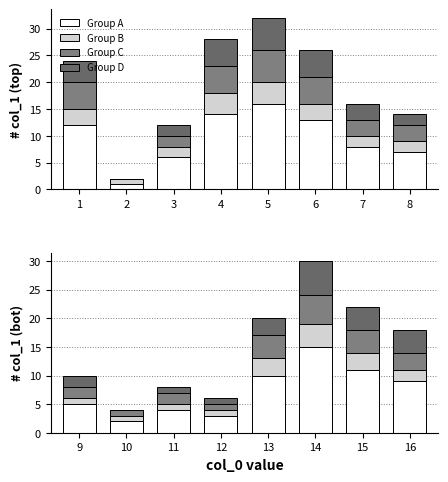

Which series has the largest total across all categories?

Group A